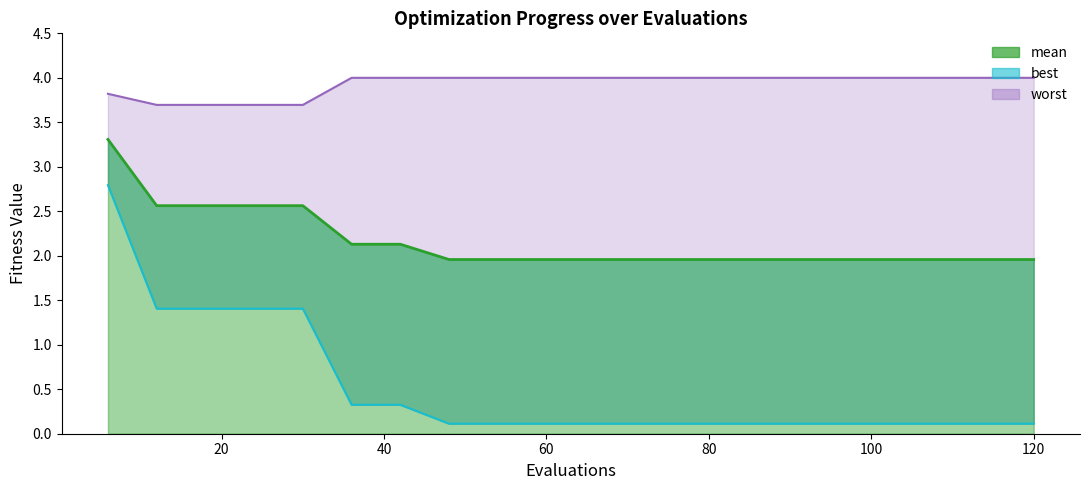

True or false: mean and worst cross at least once.

False